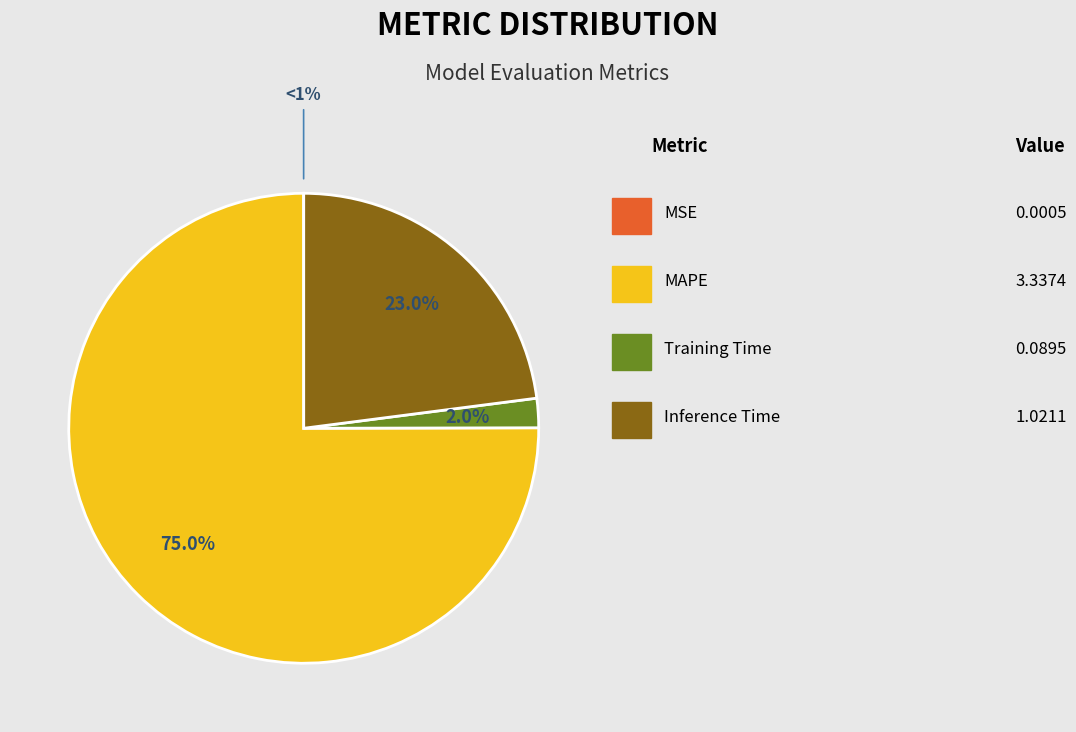

What portion of the pie excludes MAPE?

25.0%